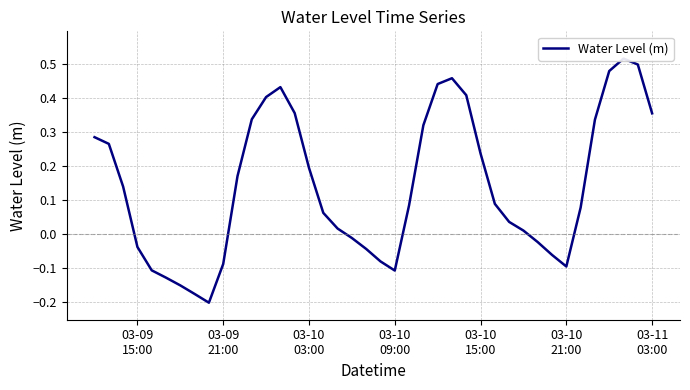

What is the sum of all values?

5.7